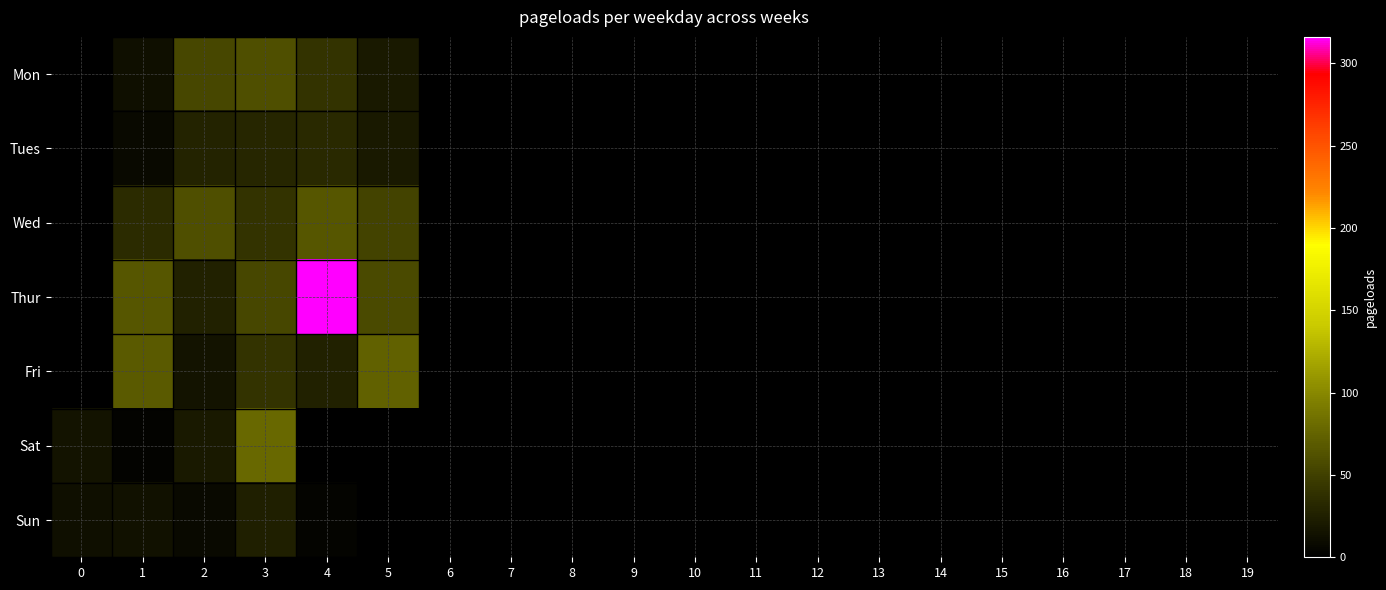

Which has a higher value, 6 or 17?

6